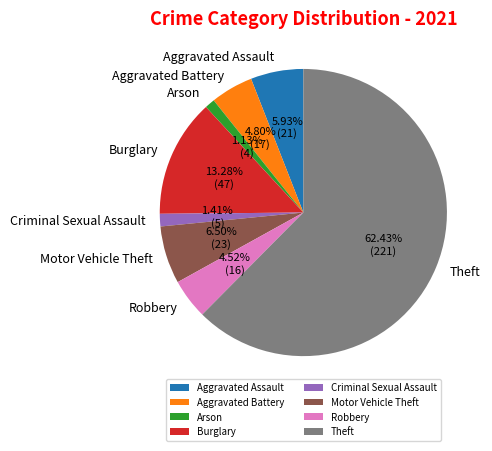

True or false: Aggravated Assault accounts for 17% of the total.

False